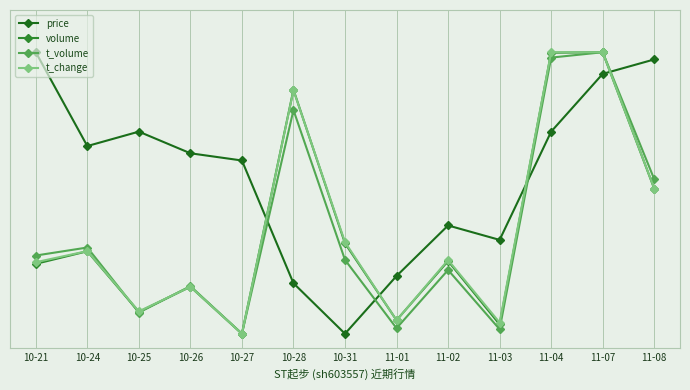

What are all the series names shown in the legend?

price, volume, t_volume, t_change